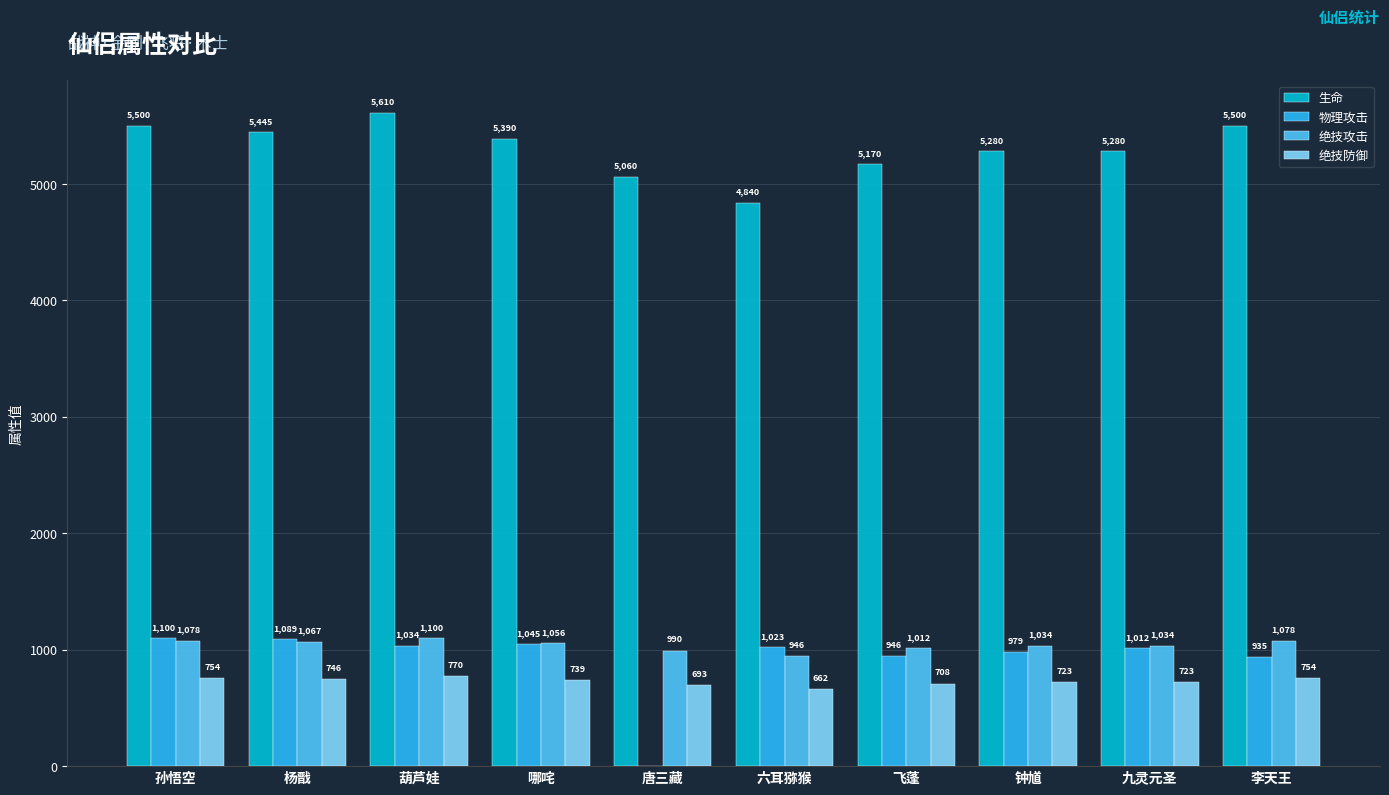

True or false: 绝技防御 has a value of 1332 at 李天王.

False